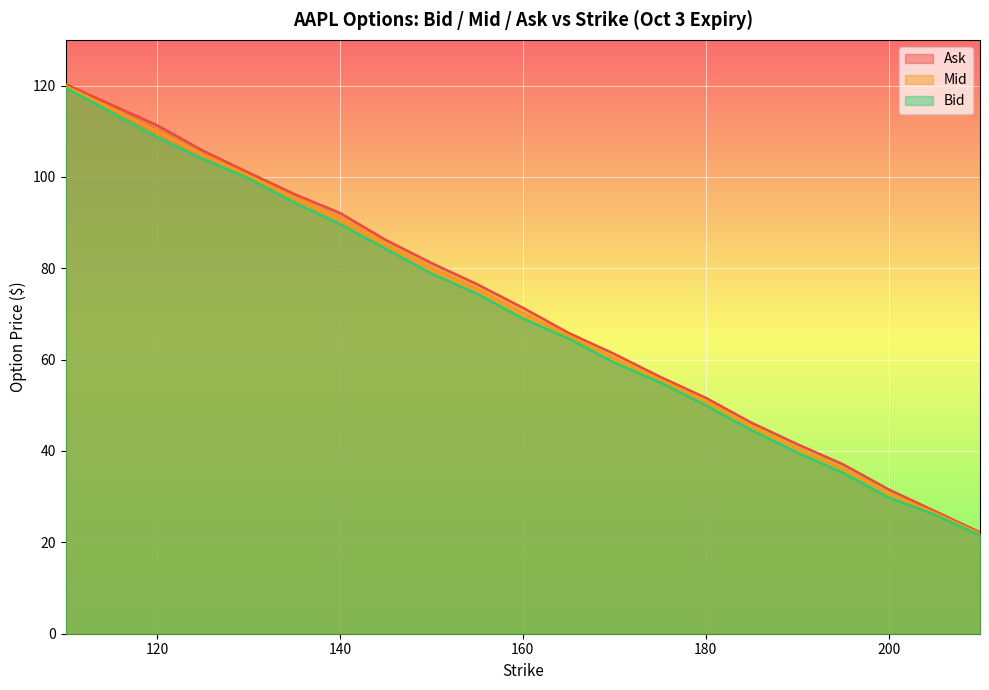

Is it true that Bid equals 26.1 at 205.0?

True